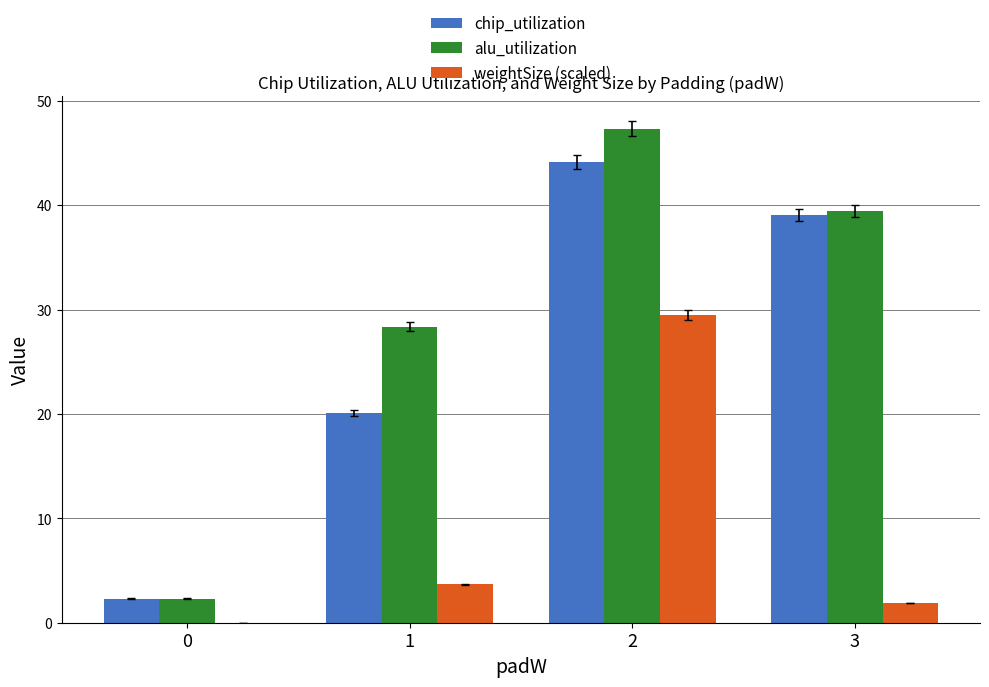

Which series has the widest spread of values?

alu_utilization